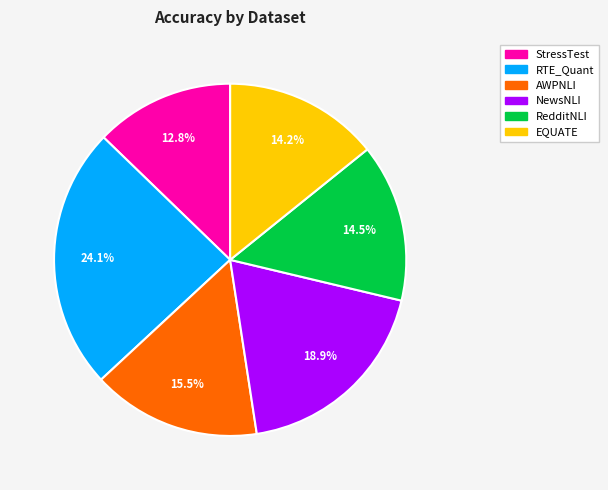

Between RTE_Quant and NewsNLI, which is larger?

RTE_Quant